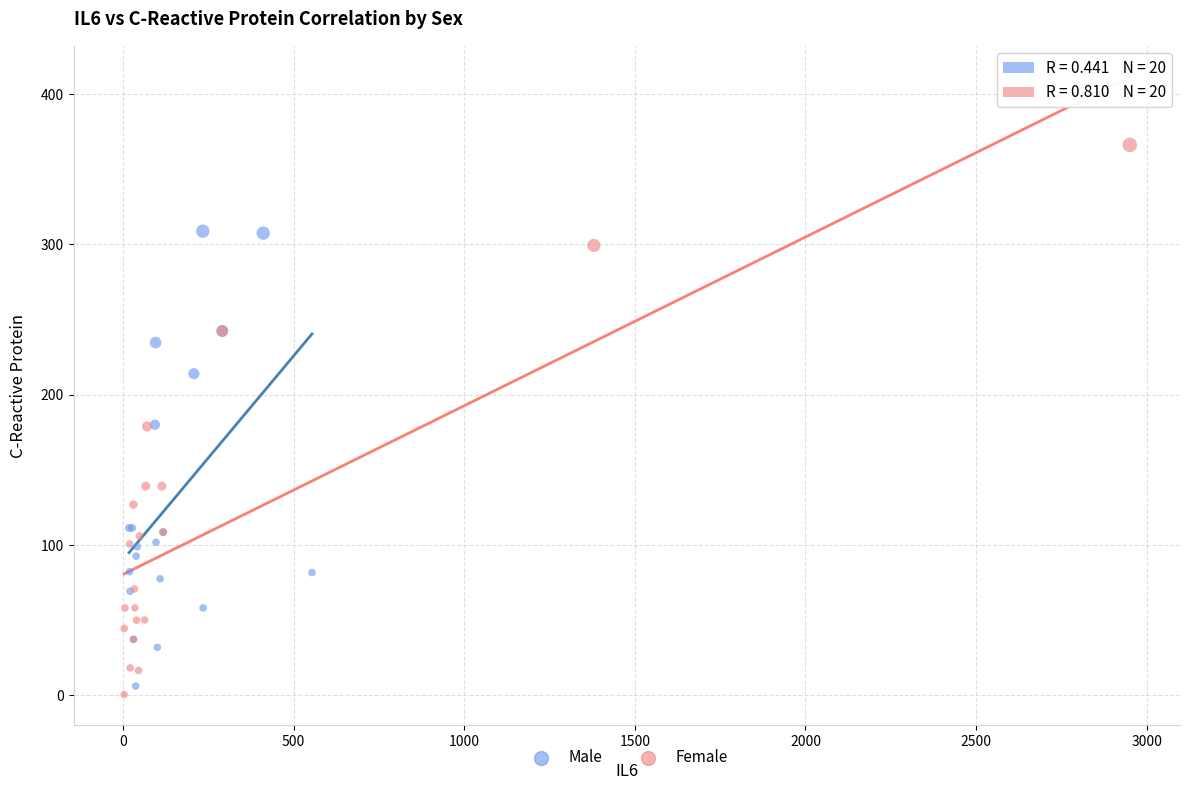

Which series has the widest spread of Y values?

Female